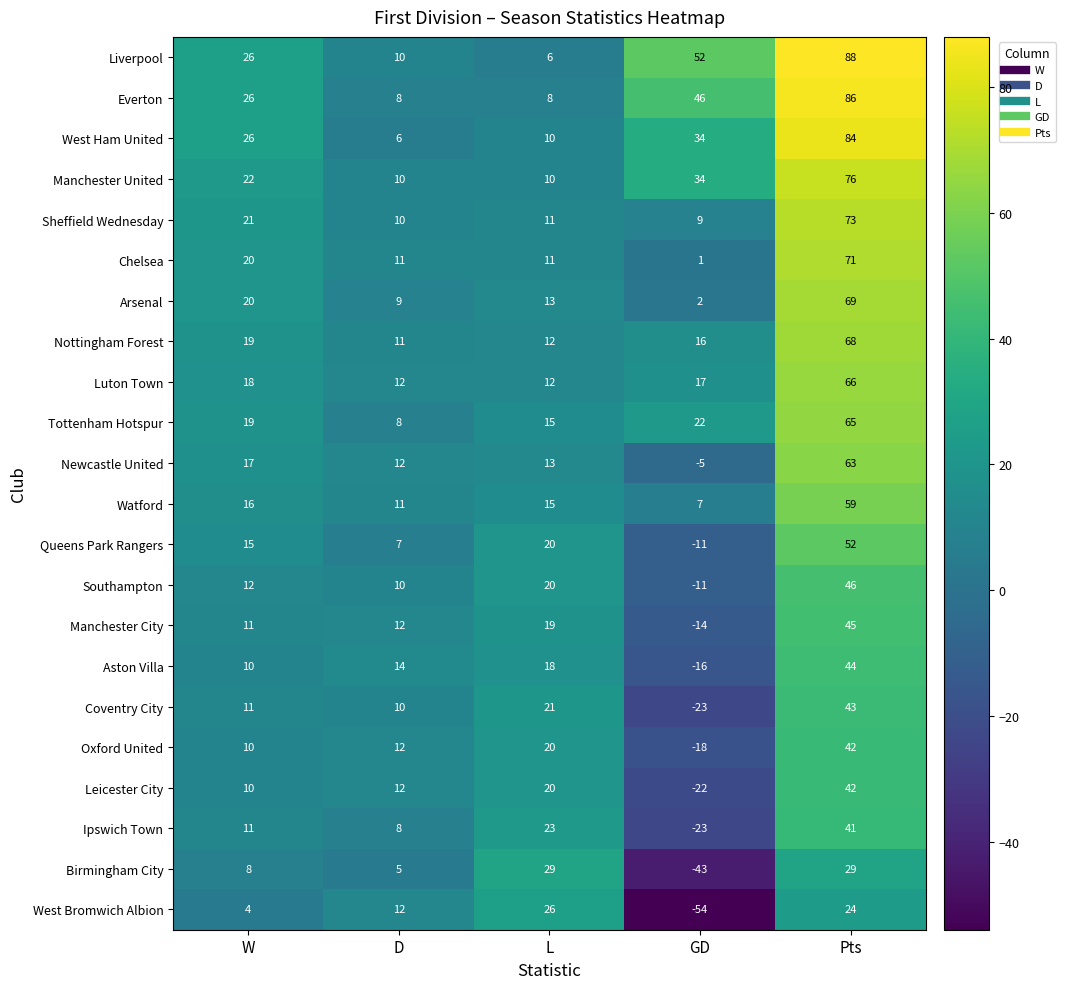

What value does the Tottenham Hotspur series have at GD?

22